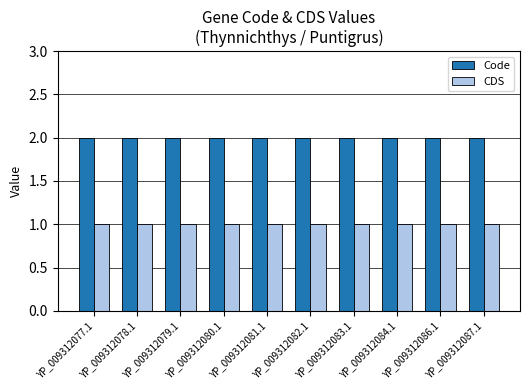

What is the sum of all CDS values?

10